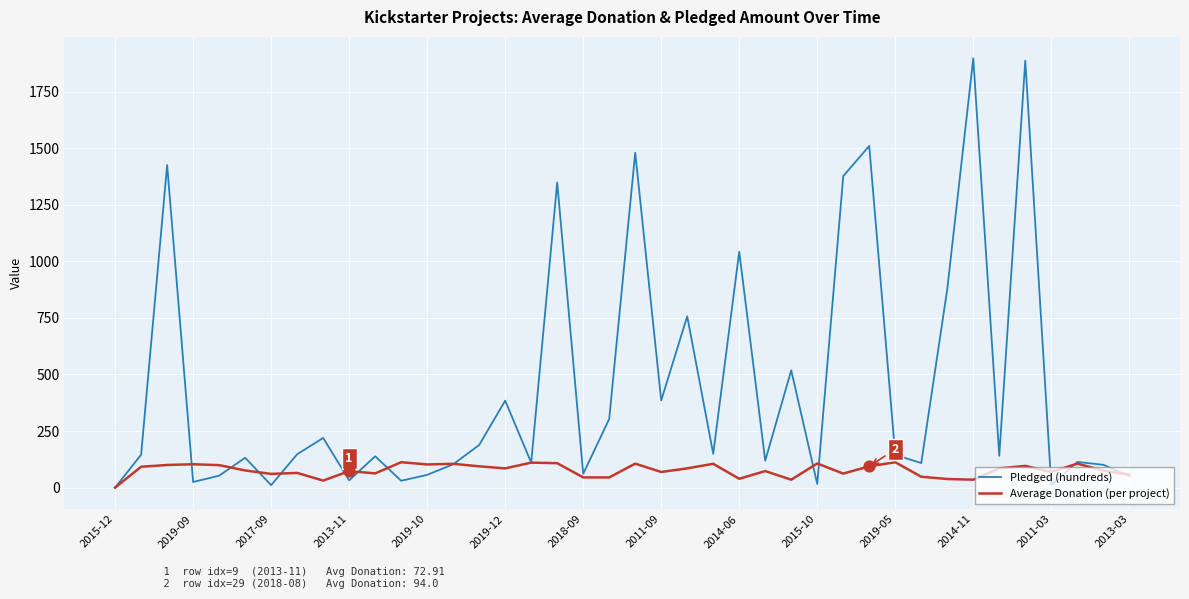

Which series has the largest total across all categories?

Pledged (hundreds)